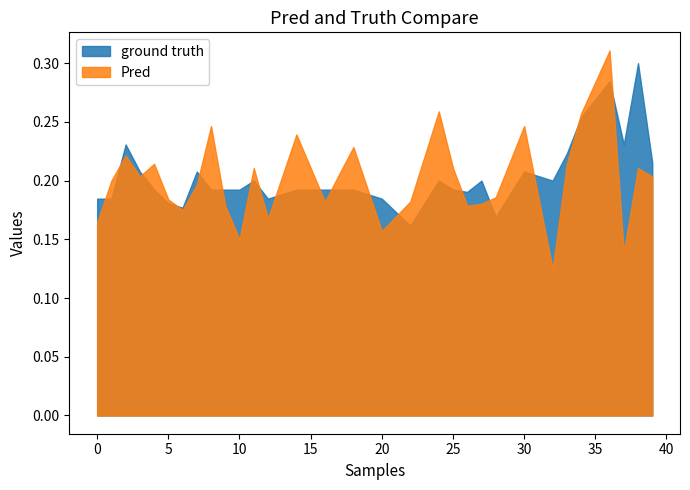

Which category has the lowest value in the ground truth series?

22